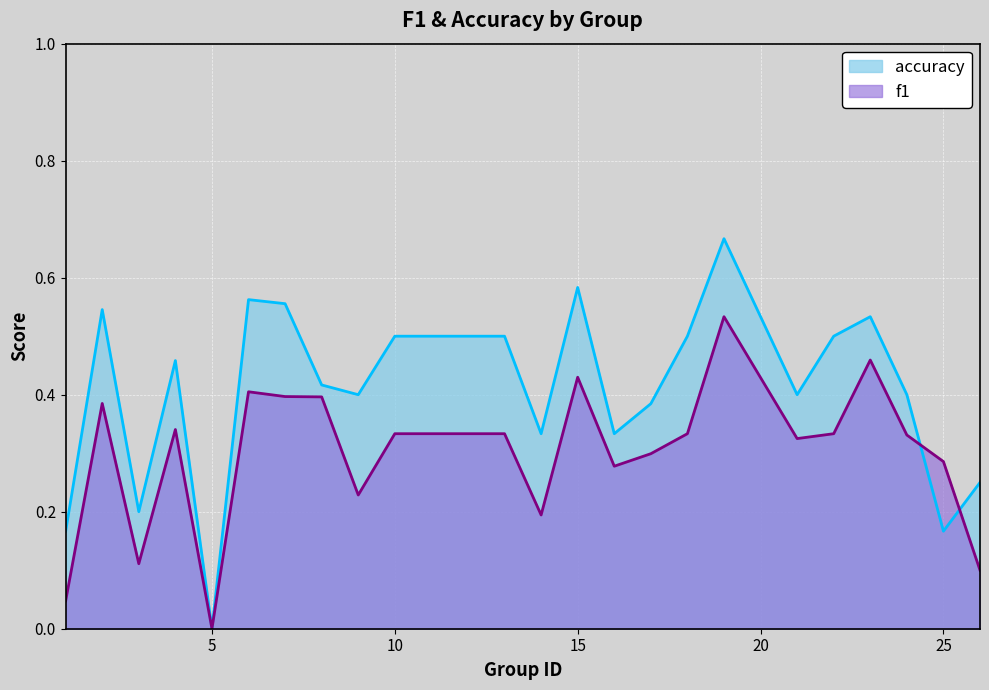

What is the sum of the f1 values at 5 and 14?

0.2